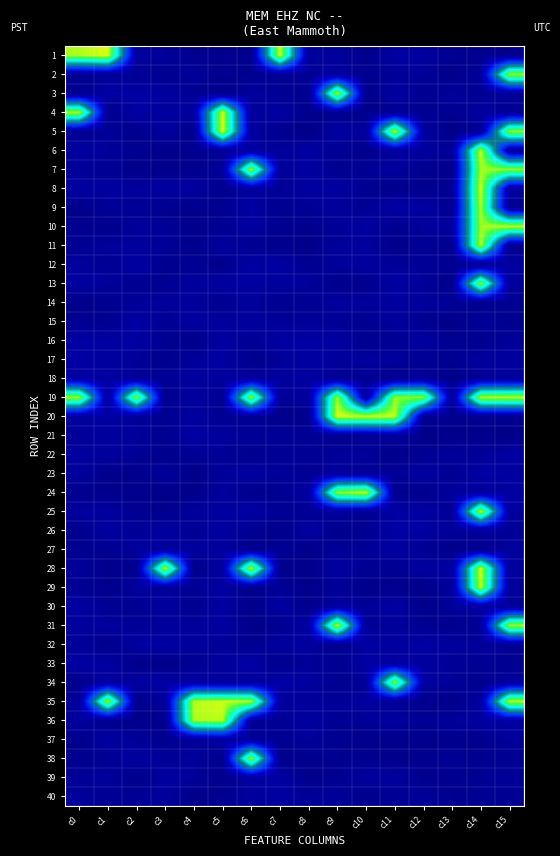

What is the maximum value shown in the chart?

0.9